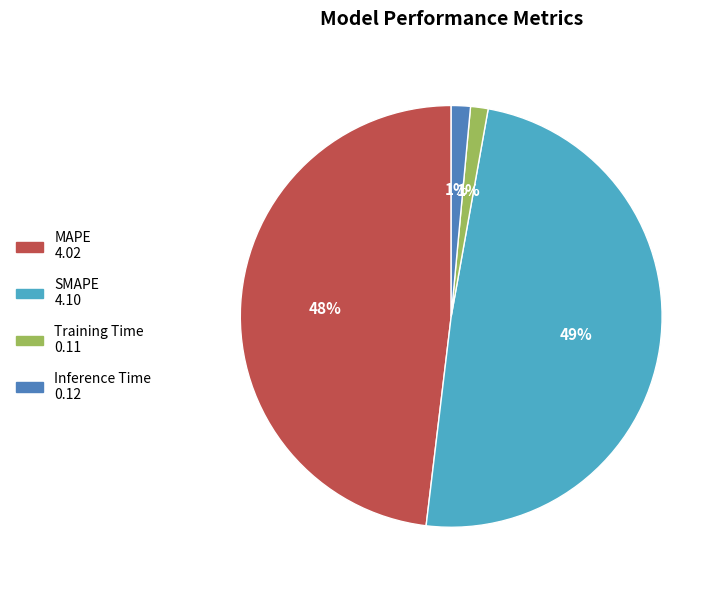

Is it true that MAPE is 37% of the pie?

False